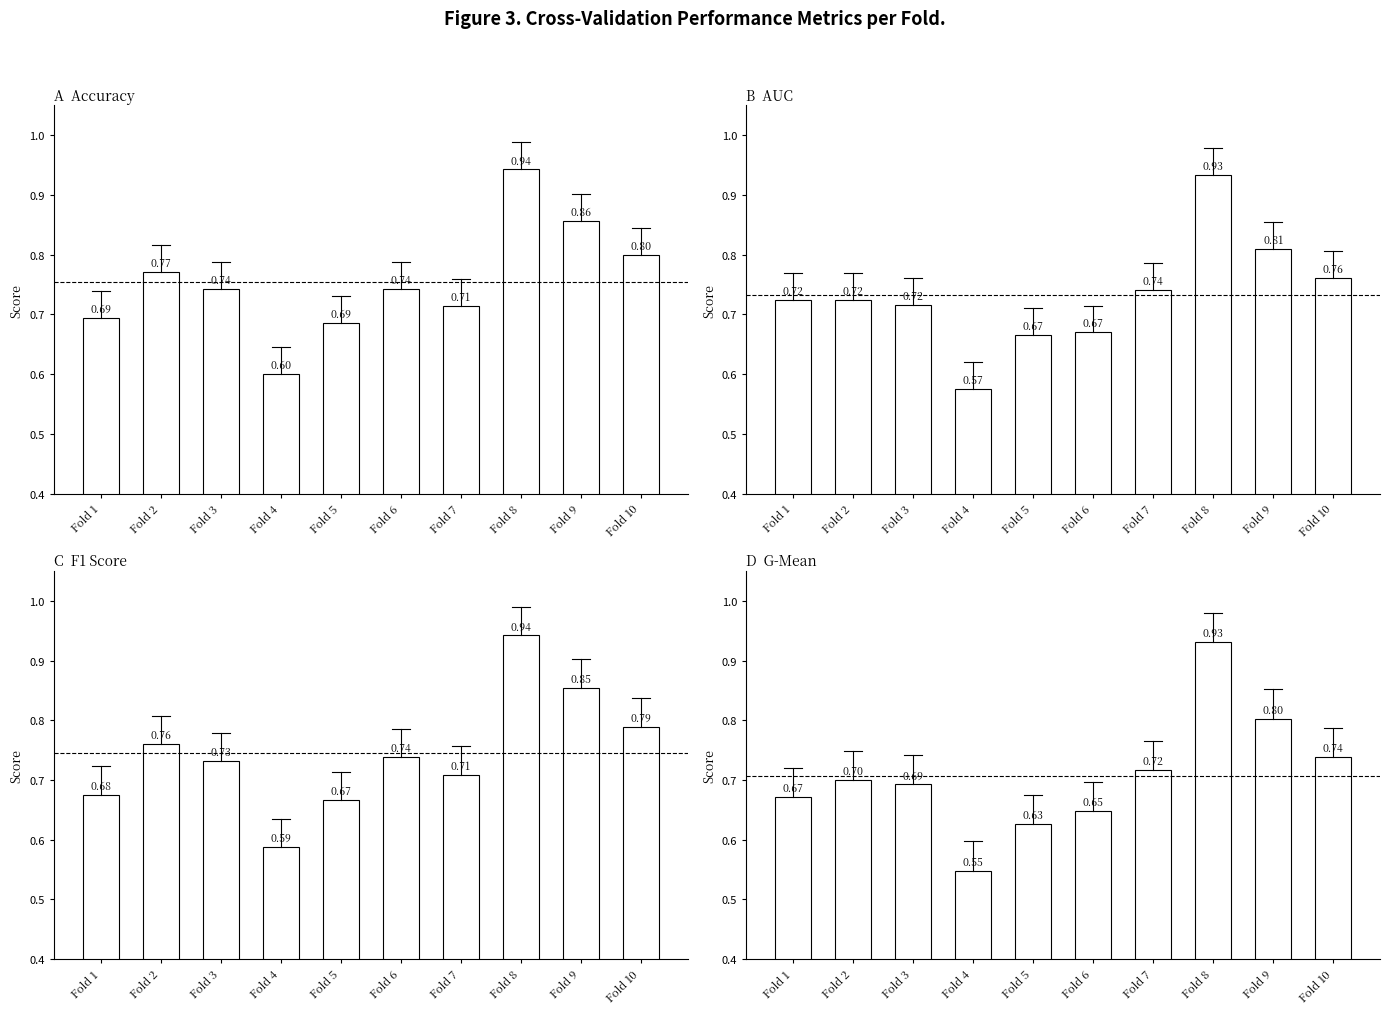

What is the total value across all series at Fold 8?

3.7